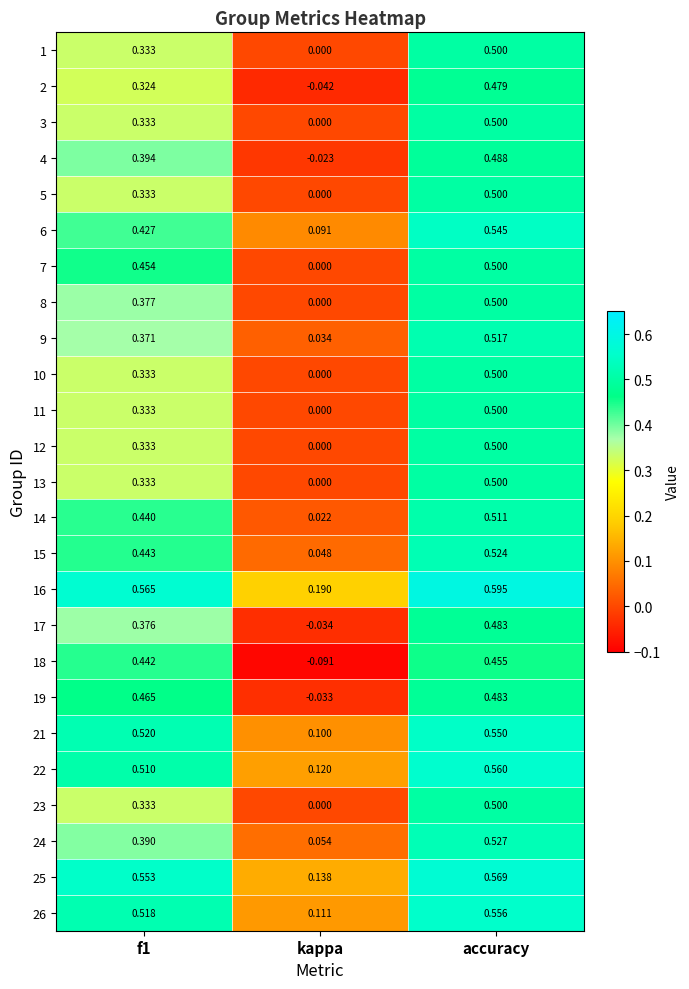

At which label is 17 closest to 0?

kappa